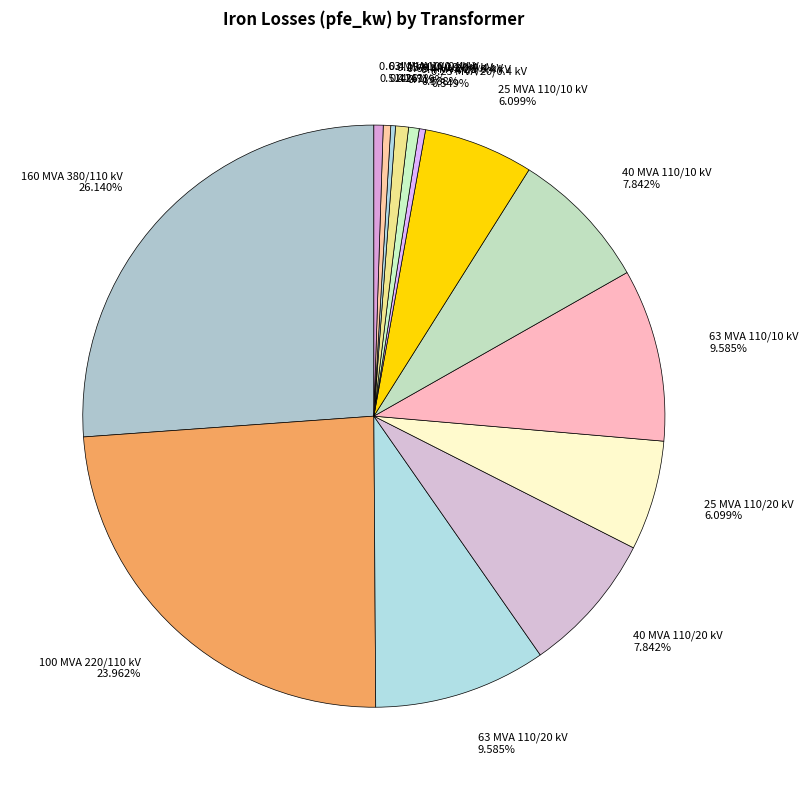

To the nearest percent, what is the difference between the 0.63 MVA 20/0.4 kV and 40 MVA 110/20 kV slice percentages?

7%